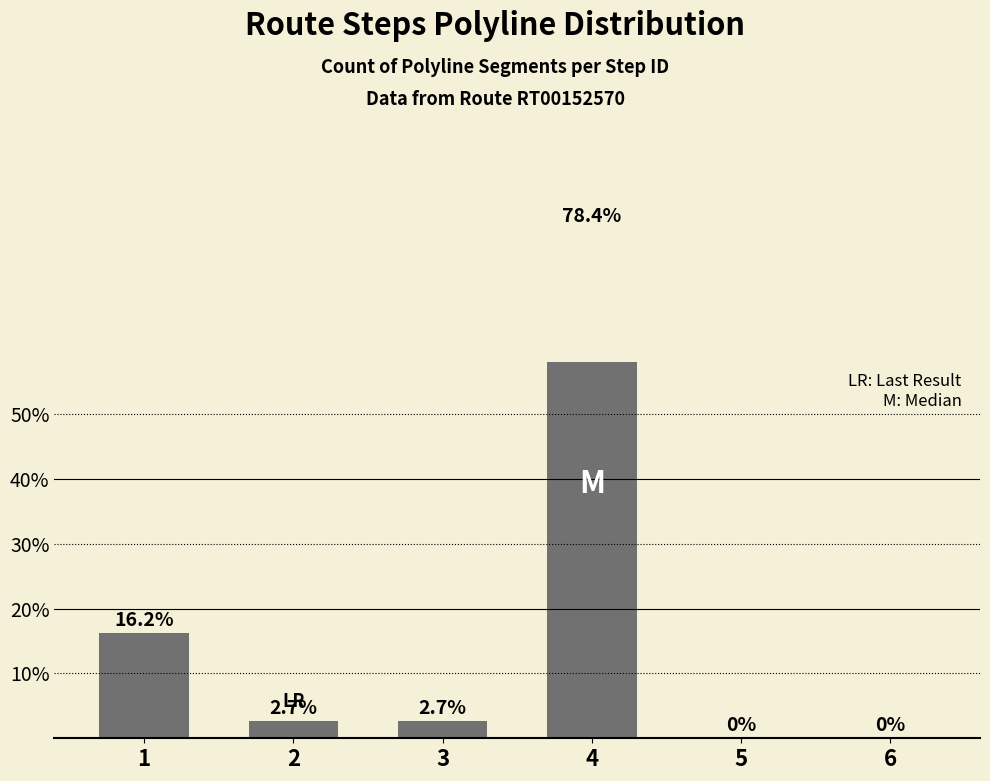

What is the greatest value displayed?

78.4